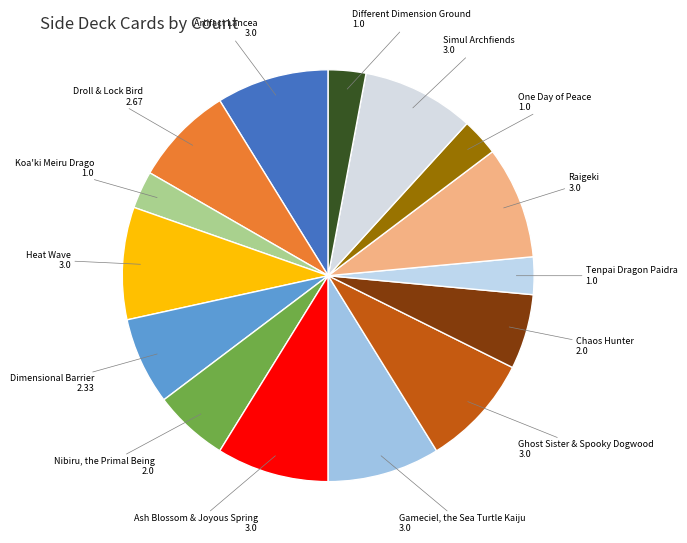

Is it true that Nibiru, the Primal Being is 6% of the pie?

True